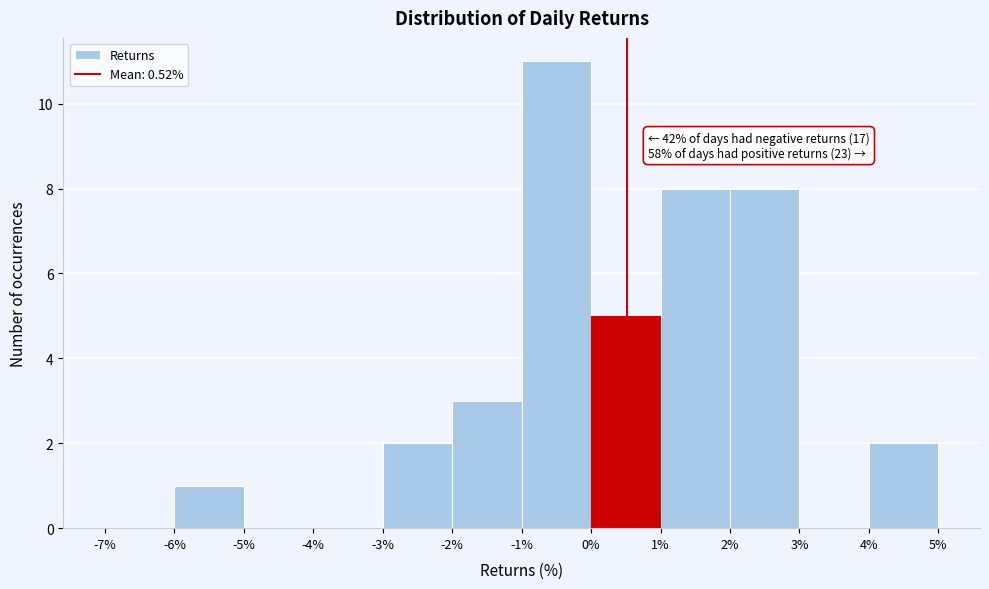

Over which range of the x-axis is the bar tallest?

-1% to 0%